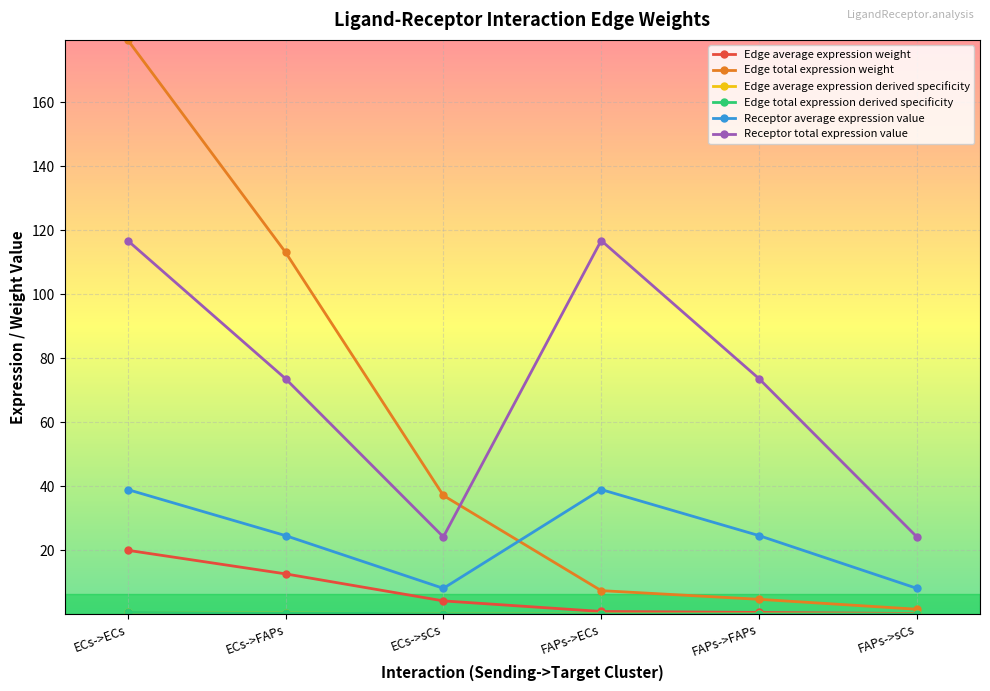

True or false: Edge total expression weight has more than 2 points higher than both neighbors.

False